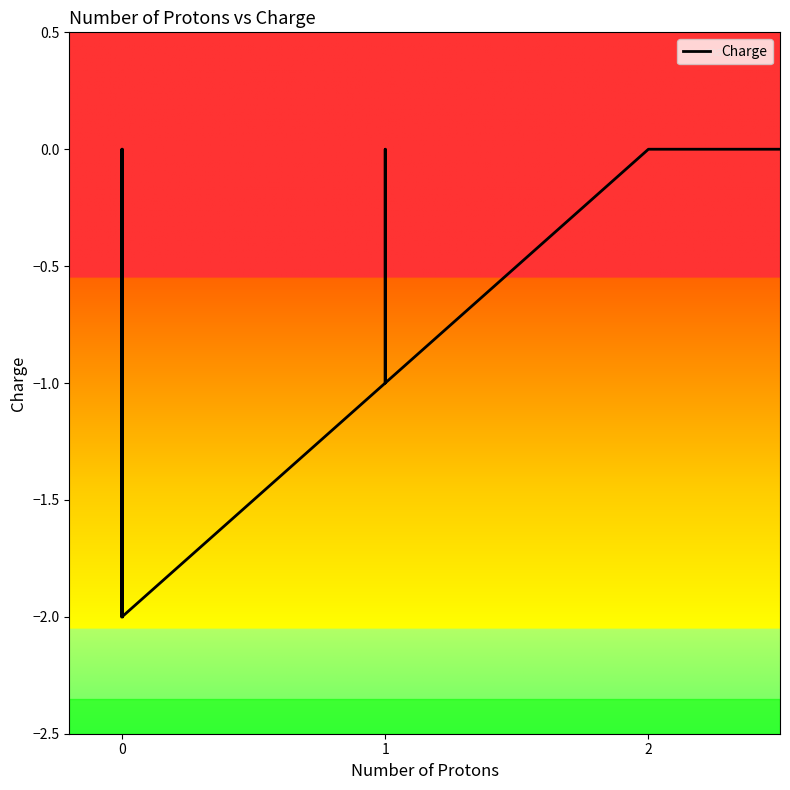

How many series are shown in this chart?

1